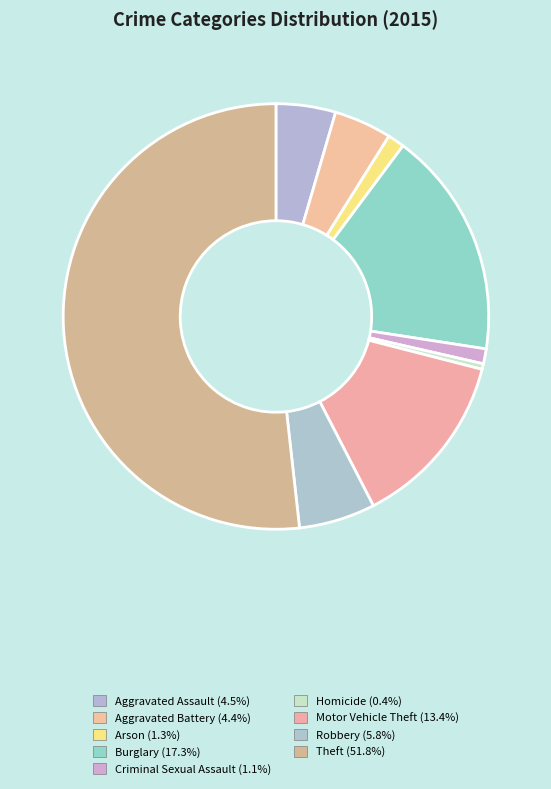

The Robbery slice represents 6% of the pie. True or false?

True